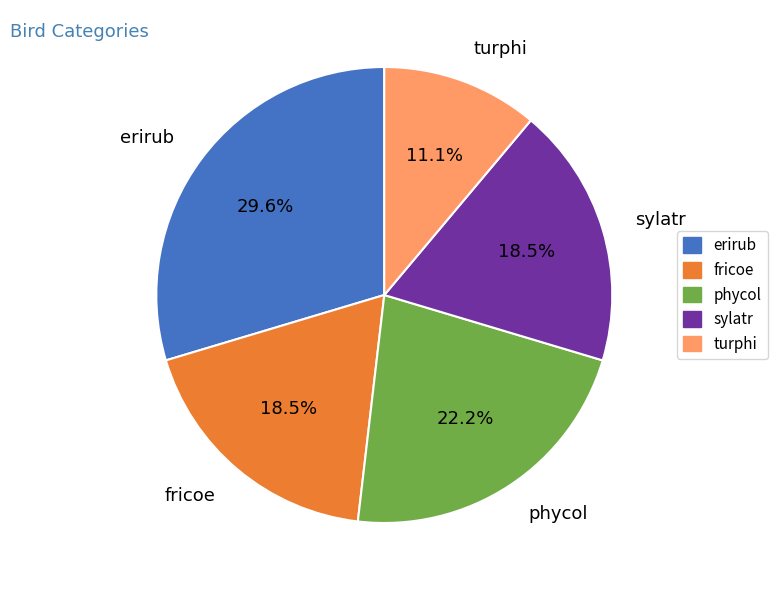

What is the ratio of the value at erirub to the value at phycol?

1.3